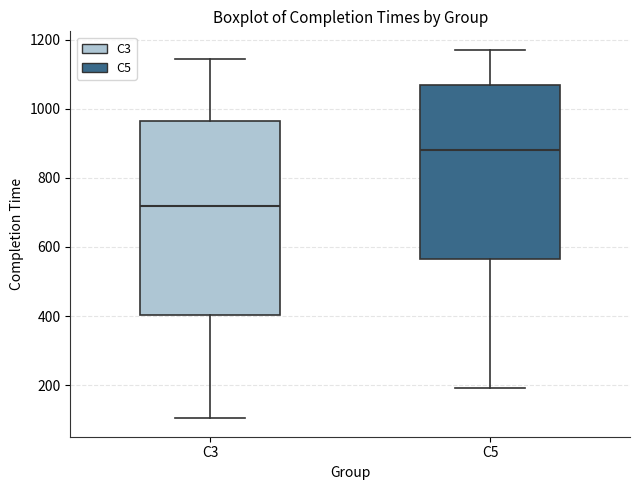

Which box is the tallest, from its lower edge to its upper edge?

C3